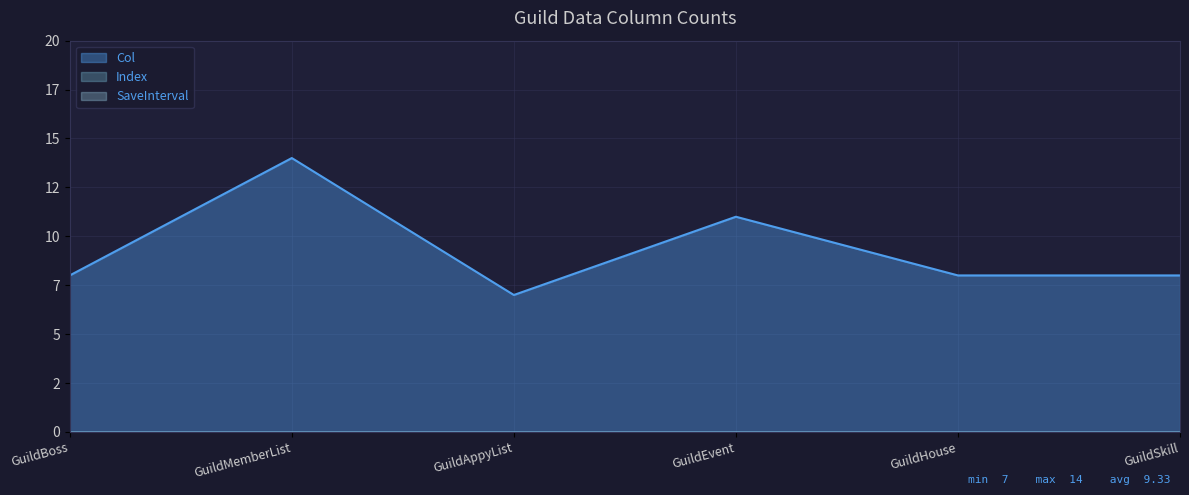

True or false: SaveInterval and Index intersect in this chart.

False